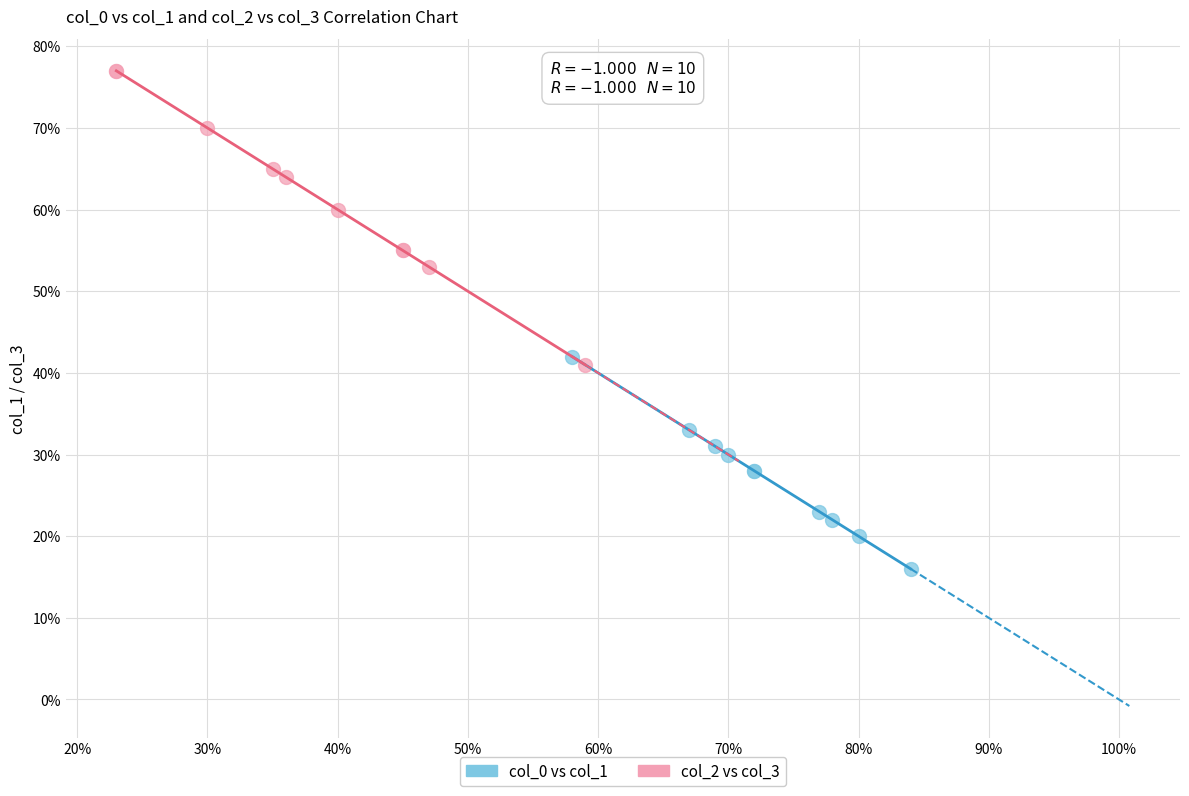

Which series has the largest Y range (max minus min)?

col_2 vs col_3